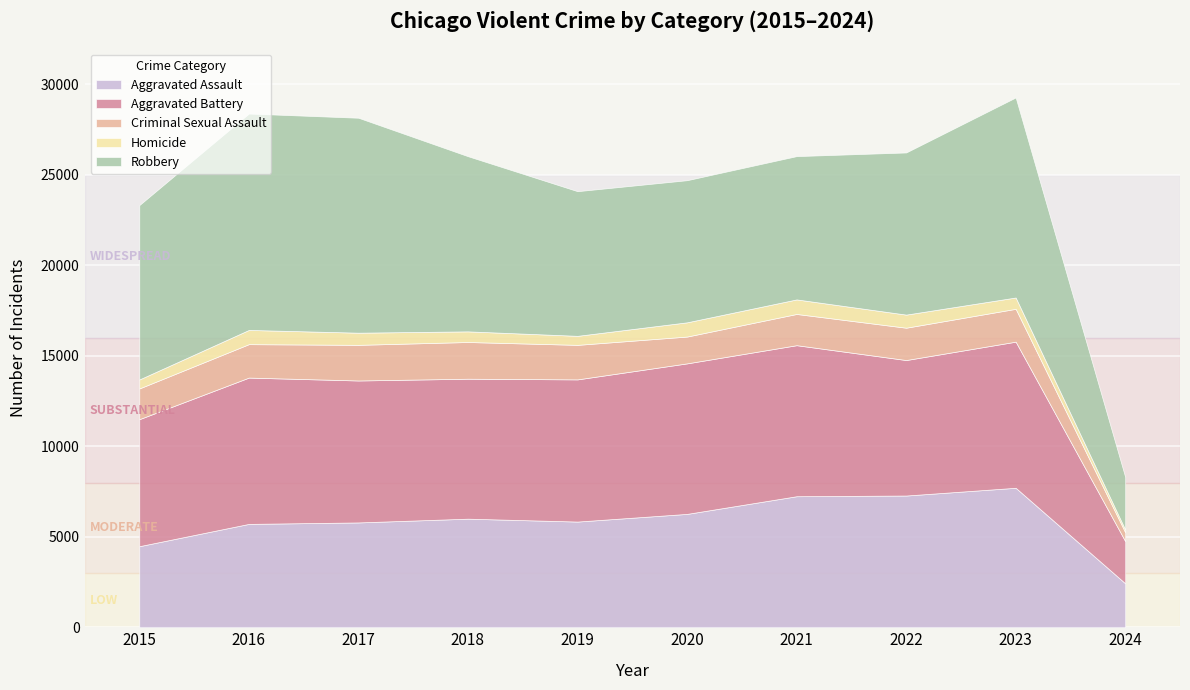

What is the difference between the maximum and minimum values in the Aggravated Battery series?

6018